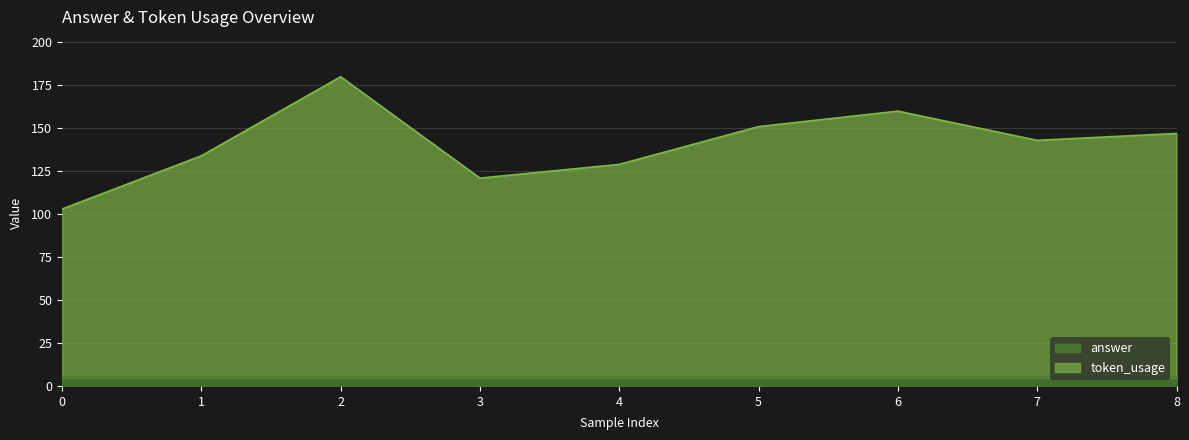

List the labels in order of value, largest first.

2, 6, 5, 8, 7, 1, 4, 3, 0